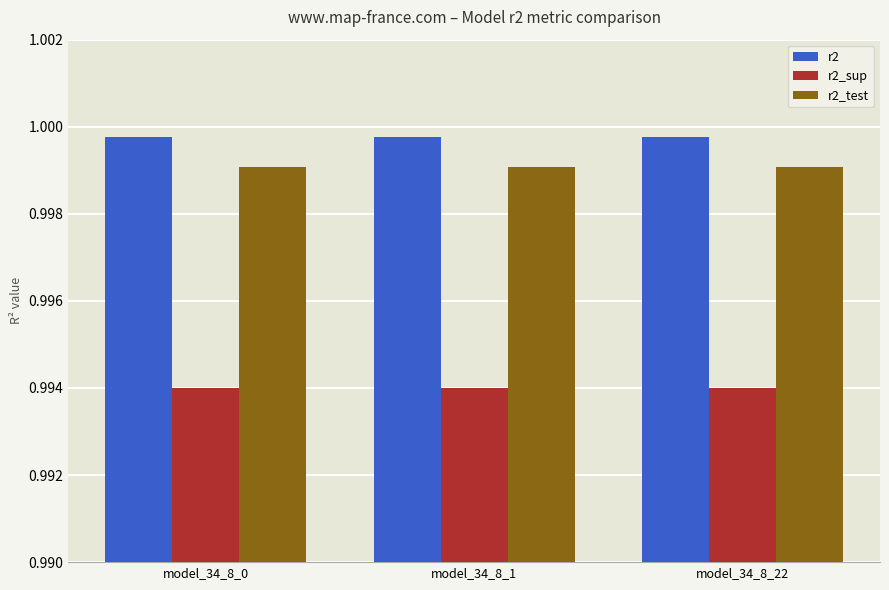

What is the total value across all series at model_34_8_1?

3.0